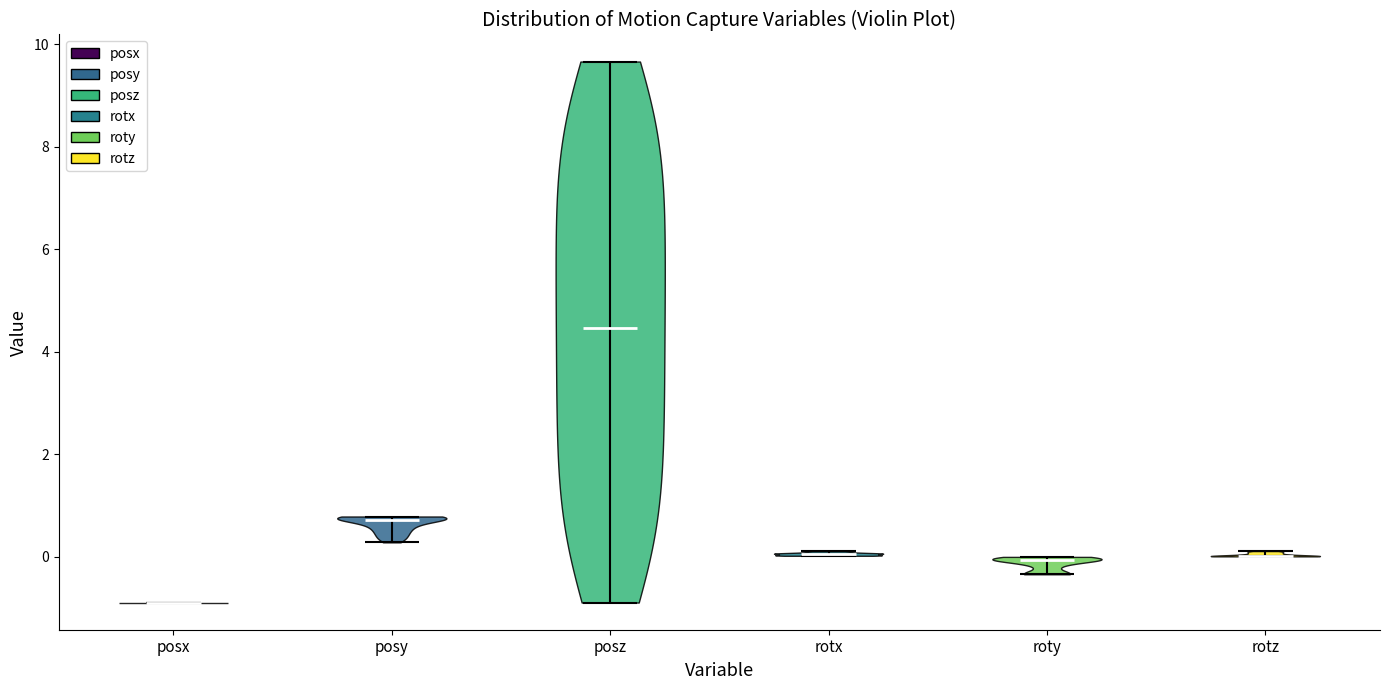

Reading left to right, read every violin against the y-axis: where its median line is, and the lowest and highest points it reaches. The values are not printed on the chart, so give them approximately, as read against the axis.

posx: median line -0.8, lowest point -0.8, highest point -0.8
posy: median line 0.8, lowest point 0.2, highest point 0.8
posz: median line 4.4, lowest point -0.8, highest point 9.6
rotx: median line 0.0, lowest point 0.0, highest point 0.2
roty: median line 0.0, lowest point -0.4, highest point 0.0
rotz: median line 0.0, lowest point 0.0, highest point 0.2